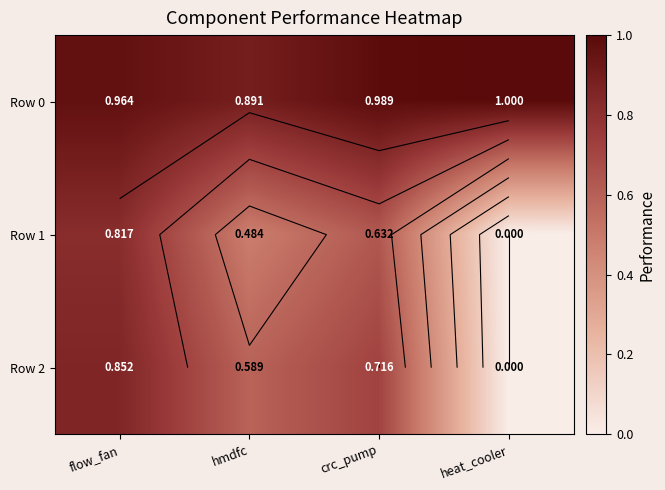

Which series has the largest total across all categories?

Row 0